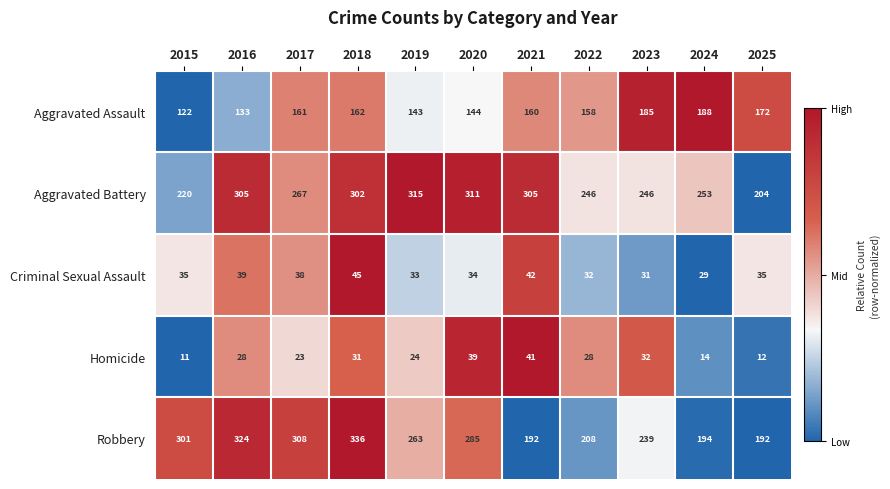

What is the minimum value for Robbery?

192